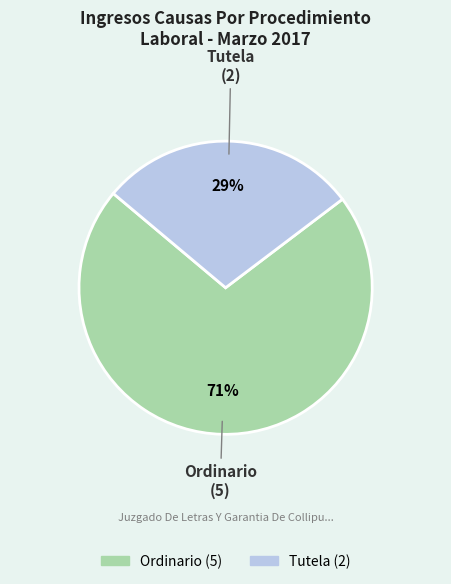

True or false: Tutela accounts for 34% of the total.

False